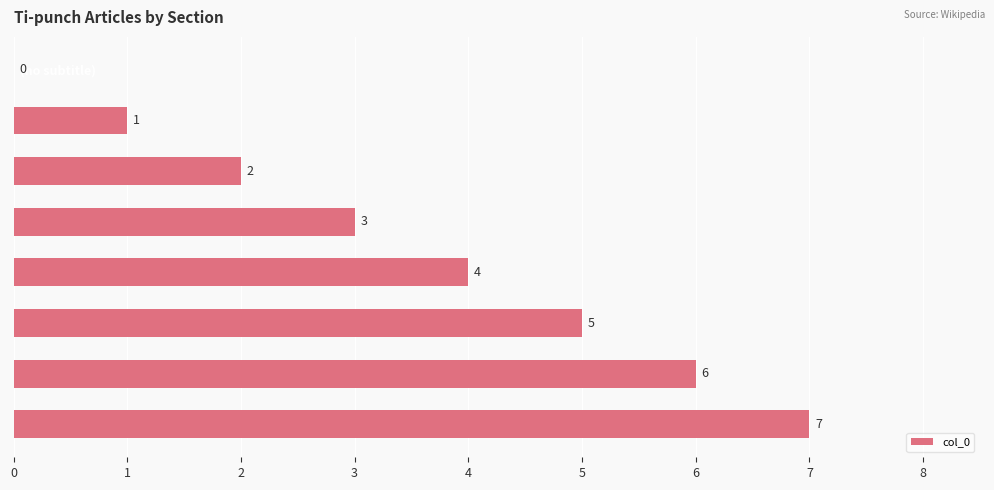

Are the bars horizontal?

Yes